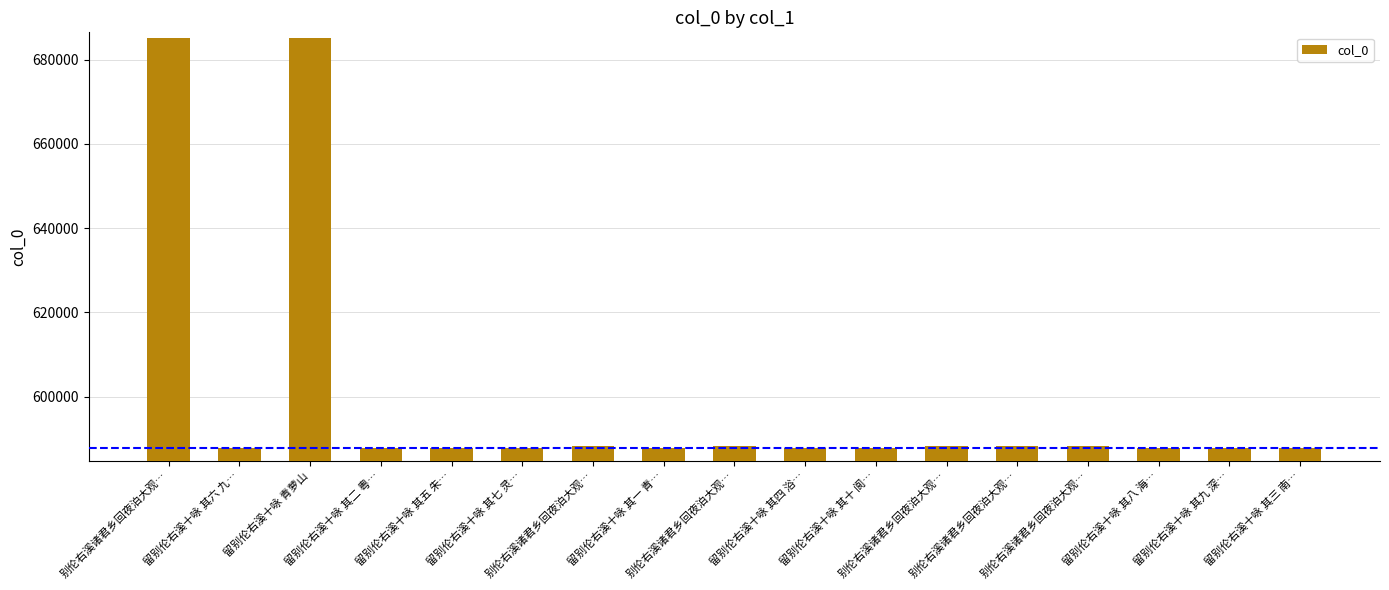

Reading left to right, list all the values displayed in this chart.

685095	587771	685068	587767	587770	587772	588299	587766	588297	587769	587775	588300	588298	588301	587773	587774	587768